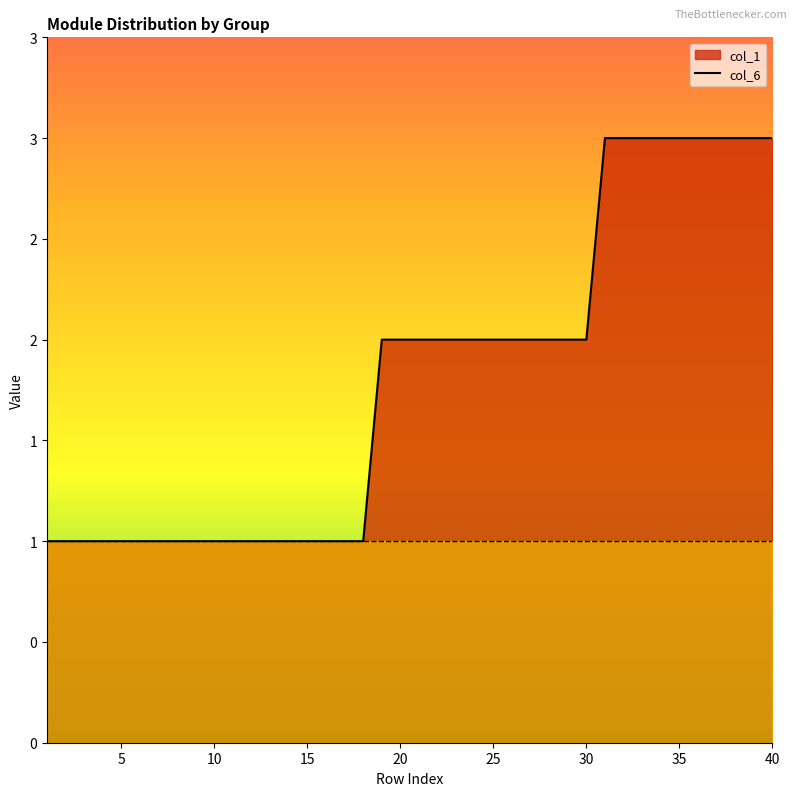

What value does the data have at 8?

1